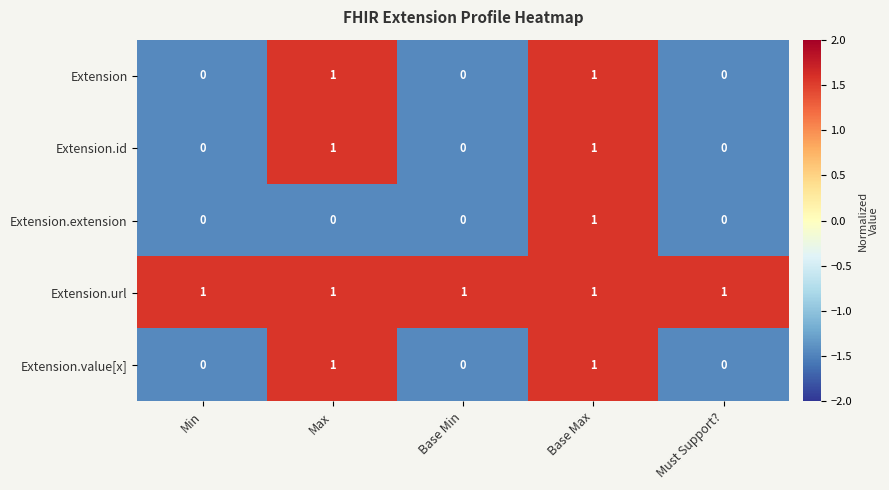

Which category has the highest value in the Extension.extension series?

Base Max